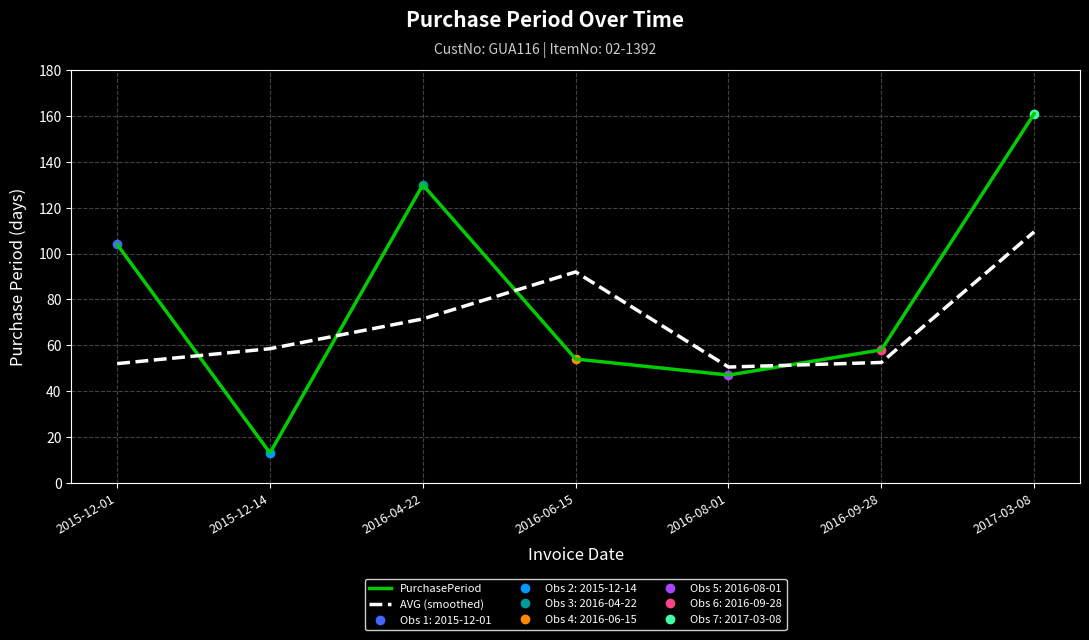

Reading left to right, what are all the values shown in this chart?

PurchasePeriod: 104.0	13.0	130.0	54.0	47.0	58.0	161.0
AVG (smoothed): 52.0	58.5	71.5	92.0	50.5	52.5	109.5